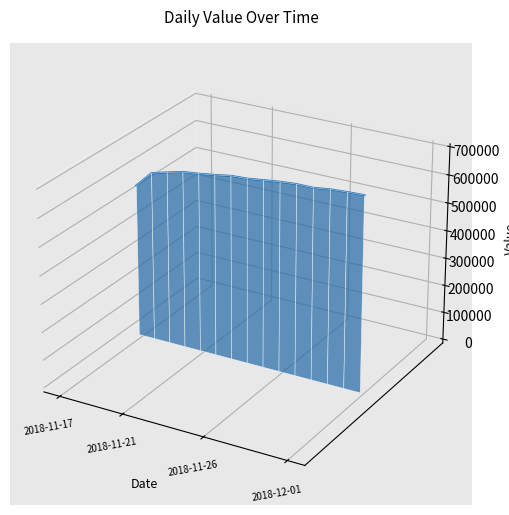

How many points are higher than both their immediate neighbors (excluding endpoints)?

1